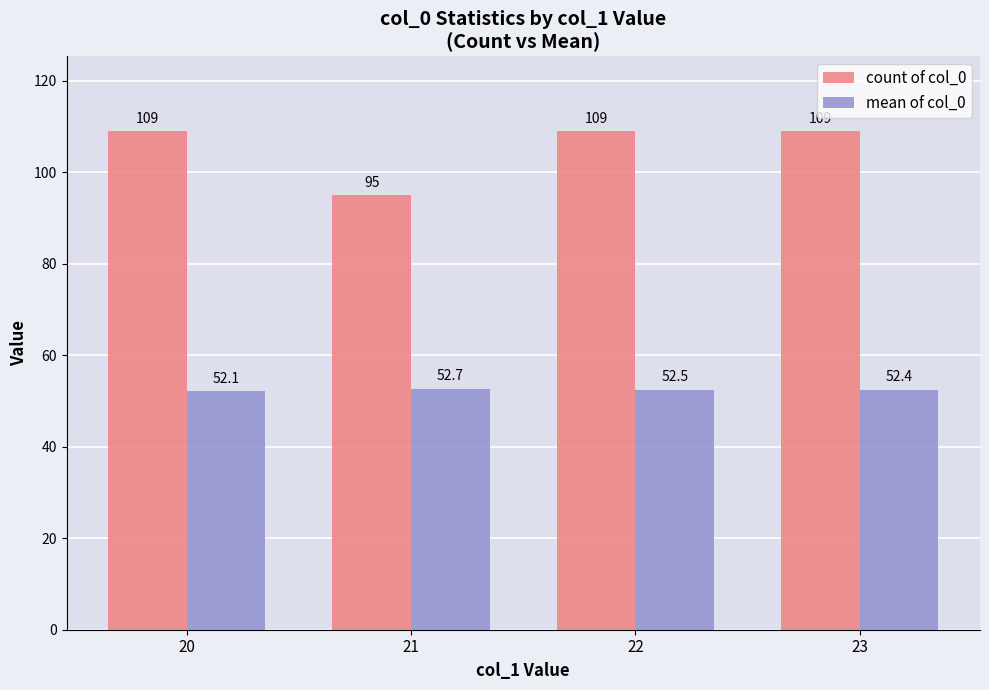

The count of col_0 series shows 109.0 at 23. True or false?

True